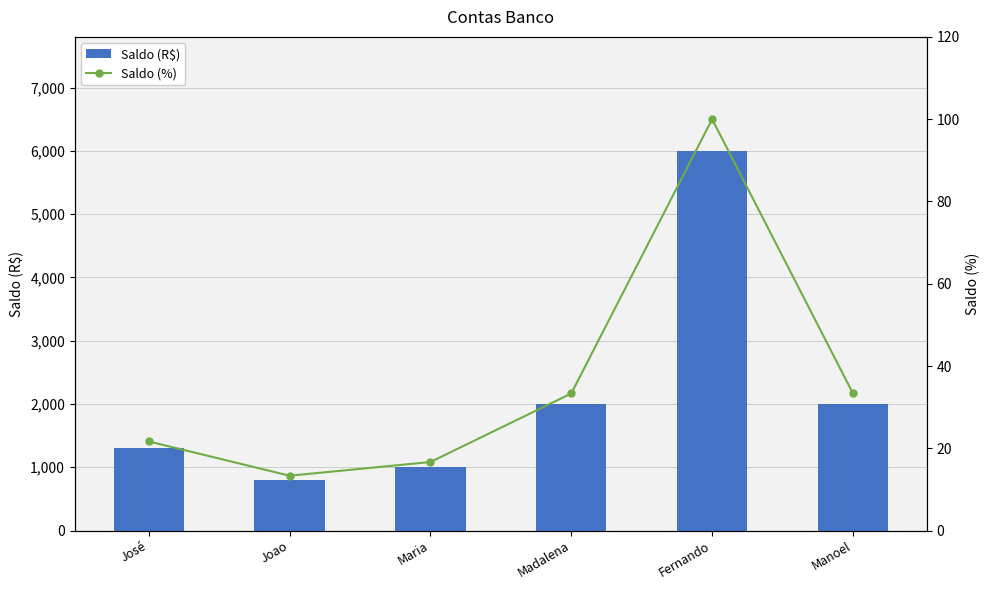

Between Maria and Manoel, which series saw the biggest shift?

Saldo (R$)